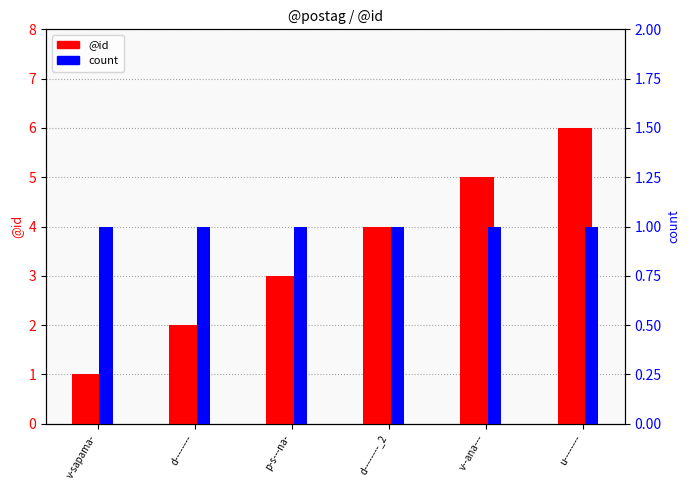

What is the difference between the maximum and minimum values in the @id series?

5